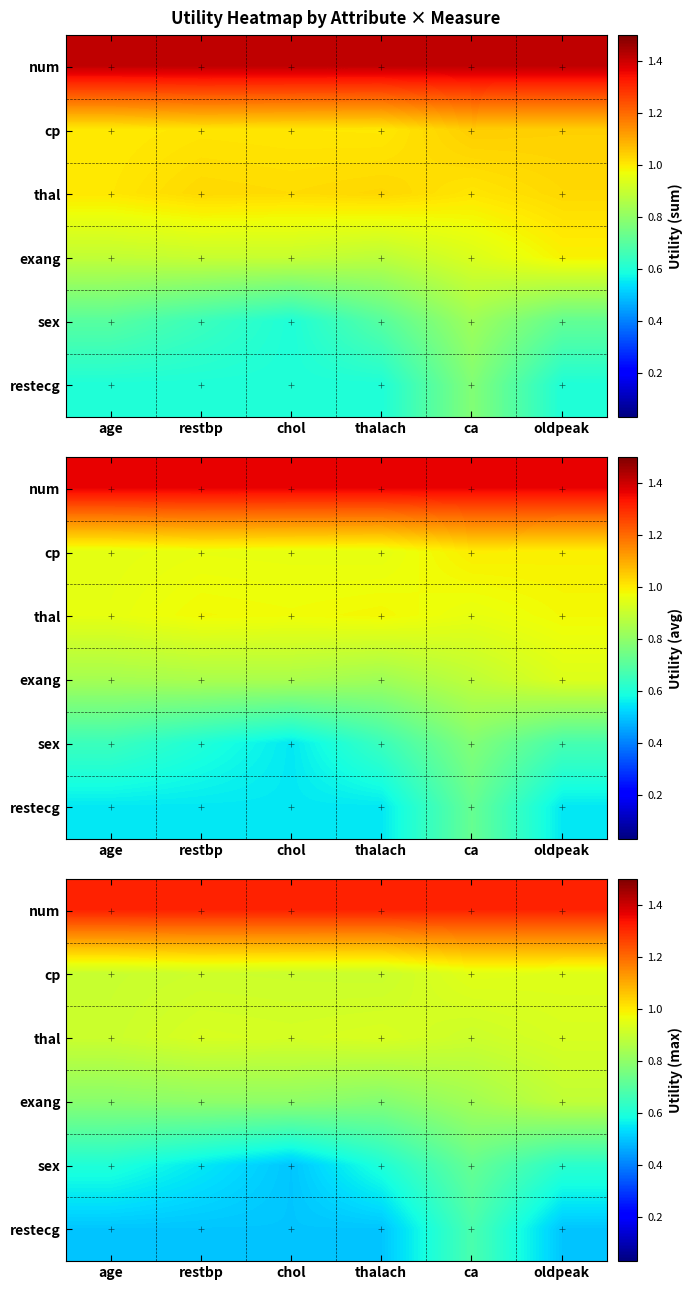

Rank the categories by thal value from highest to lowest.

thalach, restbp, oldpeak, chol, ca, age